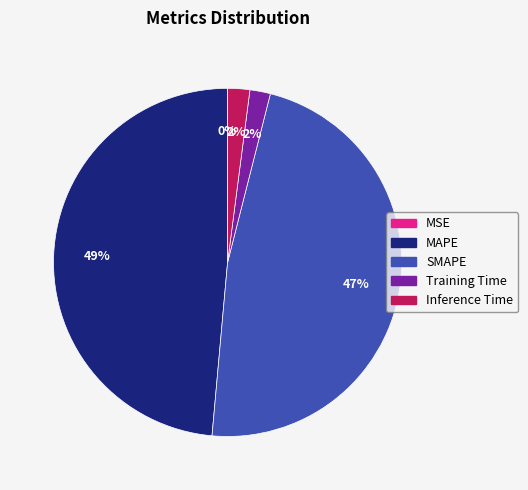

Between Inference Time and MAPE, which is larger?

MAPE